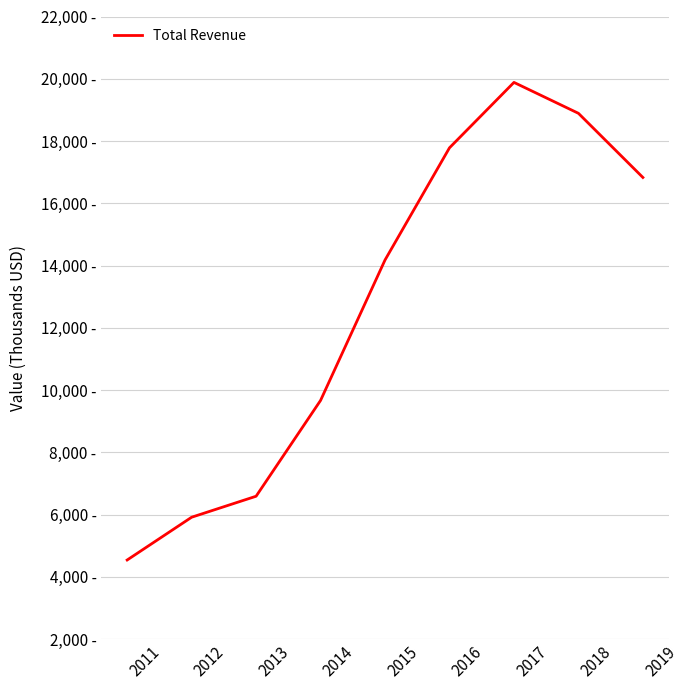

How many interior local peaks (higher than both neighbors) does the data have?

1